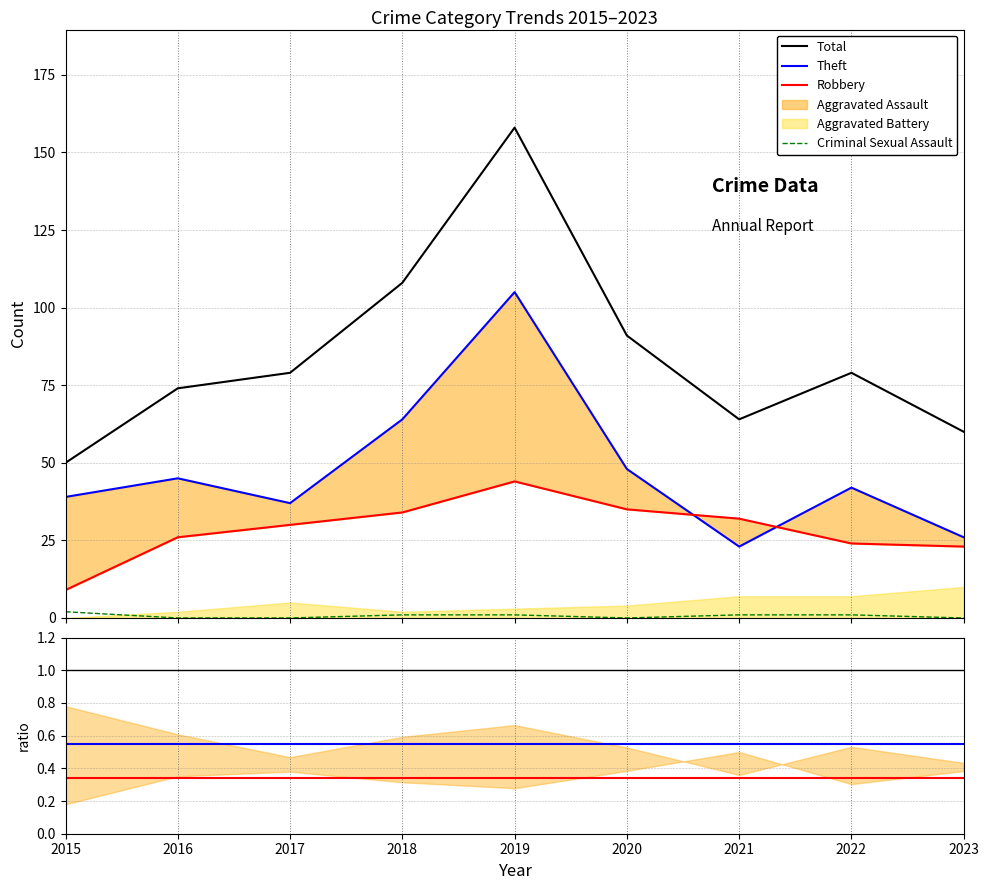

How many interior local peaks does the Robbery series have?

1